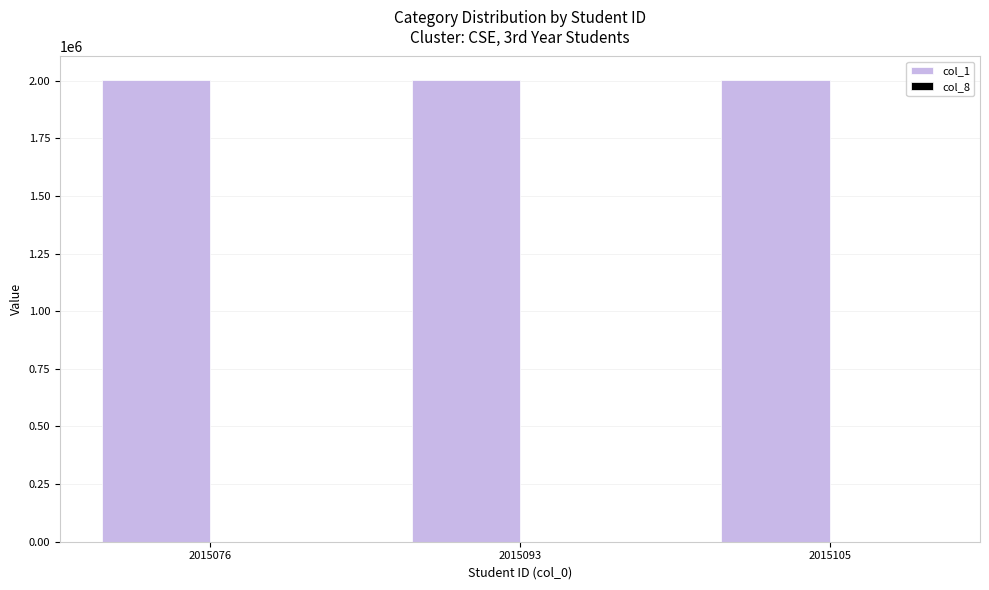

Is it true that col_1 equals 2004640 at 2015105?

True